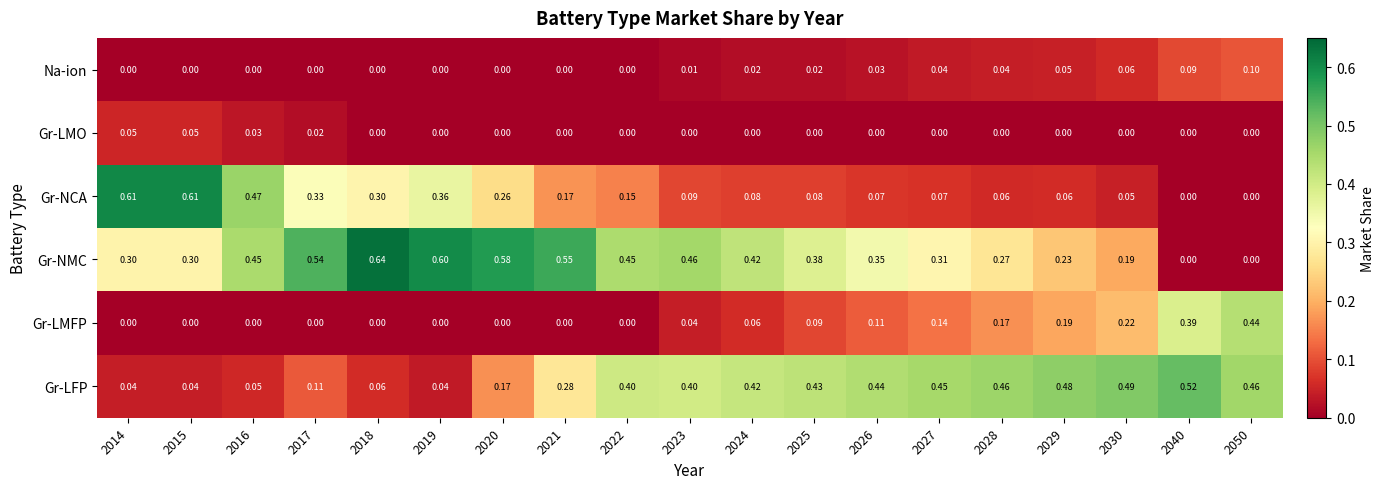

How many series are shown in this chart?

6